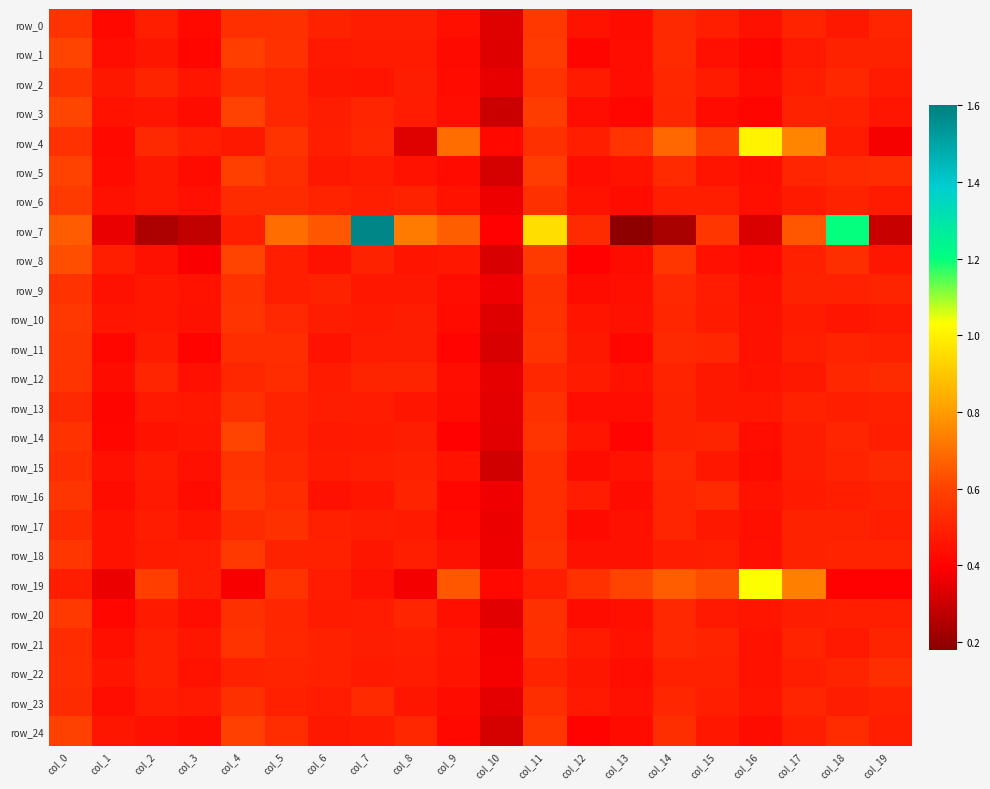

Reading right to left, transcribe all the data shown in this chart.

row_0: 0.5	0.5	0.5	0.4	0.5	0.5	0.4	0.4	0.6	0.3	0.4	0.5	0.5	0.5	0.5	0.5	0.4	0.5	0.4	0.6
row_1: 0.5	0.5	0.5	0.4	0.4	0.5	0.4	0.4	0.6	0.3	0.4	0.5	0.5	0.5	0.5	0.6	0.4	0.5	0.4	0.6
row_2: 0.5	0.5	0.5	0.4	0.5	0.5	0.4	0.5	0.6	0.4	0.4	0.5	0.5	0.5	0.5	0.5	0.5	0.5	0.5	0.6
row_3: 0.5	0.5	0.5	0.4	0.4	0.5	0.4	0.4	0.6	0.3	0.4	0.5	0.5	0.5	0.5	0.6	0.4	0.5	0.5	0.6
row_4: 0.4	0.5	0.7	1.0	0.6	0.7	0.6	0.5	0.5	0.4	0.7	0.3	0.5	0.5	0.6	0.5	0.5	0.5	0.4	0.5
row_5: 0.5	0.5	0.5	0.4	0.5	0.5	0.5	0.4	0.6	0.3	0.4	0.5	0.5	0.5	0.5	0.6	0.4	0.5	0.4	0.6
row_6: 0.5	0.5	0.5	0.4	0.5	0.5	0.4	0.5	0.5	0.4	0.5	0.5	0.5	0.5	0.5	0.5	0.4	0.5	0.4	0.6
row_7: 0.3	1.2	0.6	0.3	0.6	0.2	0.2	0.5	1.0	0.4	0.7	0.7	1.6	0.6	0.7	0.5	0.3	0.2	0.4	0.7
row_8: 0.5	0.5	0.5	0.4	0.4	0.6	0.4	0.4	0.6	0.3	0.5	0.5	0.5	0.4	0.5	0.6	0.4	0.4	0.5	0.6
row_9: 0.5	0.5	0.5	0.4	0.5	0.5	0.4	0.4	0.5	0.4	0.4	0.5	0.5	0.5	0.5	0.6	0.5	0.5	0.4	0.6
row_10: 0.5	0.5	0.5	0.4	0.5	0.5	0.4	0.5	0.5	0.3	0.4	0.5	0.5	0.5	0.5	0.6	0.4	0.5	0.5	0.6
row_11: 0.5	0.5	0.5	0.4	0.5	0.5	0.4	0.5	0.6	0.3	0.4	0.5	0.5	0.5	0.5	0.5	0.4	0.5	0.4	0.6
row_12: 0.5	0.5	0.5	0.5	0.5	0.5	0.5	0.5	0.5	0.4	0.4	0.5	0.5	0.5	0.5	0.5	0.4	0.5	0.4	0.6
row_13: 0.5	0.5	0.5	0.5	0.5	0.5	0.4	0.4	0.5	0.3	0.4	0.5	0.5	0.5	0.5	0.5	0.5	0.5	0.4	0.5
row_14: 0.5	0.5	0.5	0.4	0.5	0.5	0.4	0.5	0.6	0.3	0.4	0.5	0.5	0.5	0.5	0.6	0.5	0.5	0.4	0.6
row_15: 0.5	0.5	0.5	0.4	0.5	0.5	0.5	0.4	0.5	0.3	0.5	0.5	0.5	0.5	0.5	0.6	0.4	0.5	0.4	0.5
row_16: 0.5	0.5	0.5	0.5	0.5	0.5	0.4	0.5	0.5	0.4	0.4	0.5	0.5	0.4	0.5	0.6	0.4	0.5	0.4	0.6
row_17: 0.5	0.5	0.5	0.4	0.5	0.5	0.4	0.4	0.5	0.4	0.4	0.5	0.5	0.5	0.5	0.5	0.5	0.5	0.5	0.5
row_18: 0.5	0.5	0.5	0.4	0.5	0.5	0.4	0.4	0.5	0.4	0.4	0.5	0.5	0.5	0.5	0.6	0.5	0.5	0.5	0.6
row_19: 0.4	0.4	0.7	1.0	0.6	0.7	0.6	0.5	0.5	0.4	0.6	0.4	0.4	0.5	0.6	0.4	0.5	0.6	0.4	0.5
row_20: 0.5	0.5	0.5	0.5	0.5	0.5	0.4	0.4	0.5	0.3	0.4	0.5	0.5	0.5	0.5	0.5	0.4	0.5	0.4	0.6
row_21: 0.5	0.5	0.5	0.5	0.5	0.5	0.5	0.5	0.5	0.4	0.5	0.5	0.5	0.5	0.5	0.6	0.5	0.5	0.4	0.5
row_22: 0.5	0.5	0.5	0.5	0.5	0.5	0.4	0.5	0.5	0.4	0.5	0.5	0.5	0.5	0.5	0.5	0.5	0.5	0.5	0.5
row_23: 0.5	0.5	0.5	0.5	0.5	0.5	0.4	0.5	0.5	0.3	0.4	0.5	0.5	0.5	0.5	0.5	0.5	0.5	0.4	0.5
row_24: 0.5	0.5	0.5	0.4	0.5	0.5	0.4	0.4	0.6	0.3	0.4	0.5	0.5	0.5	0.5	0.6	0.4	0.4	0.5	0.6